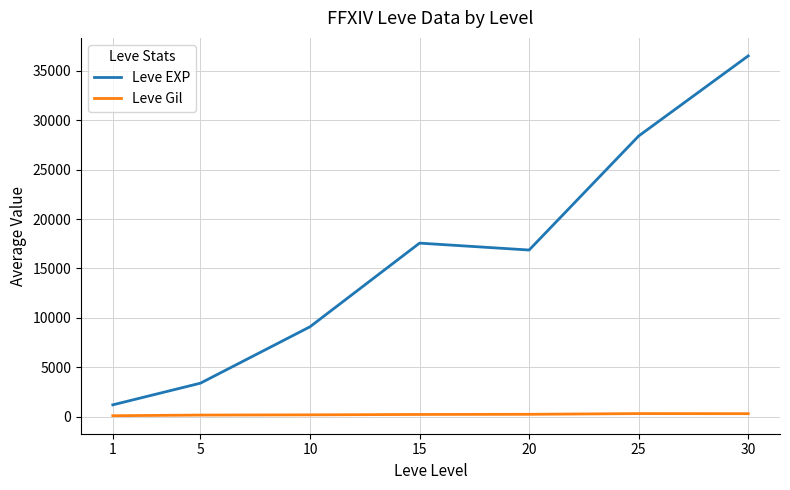

At which category does the chart reach its peak across all series?

30